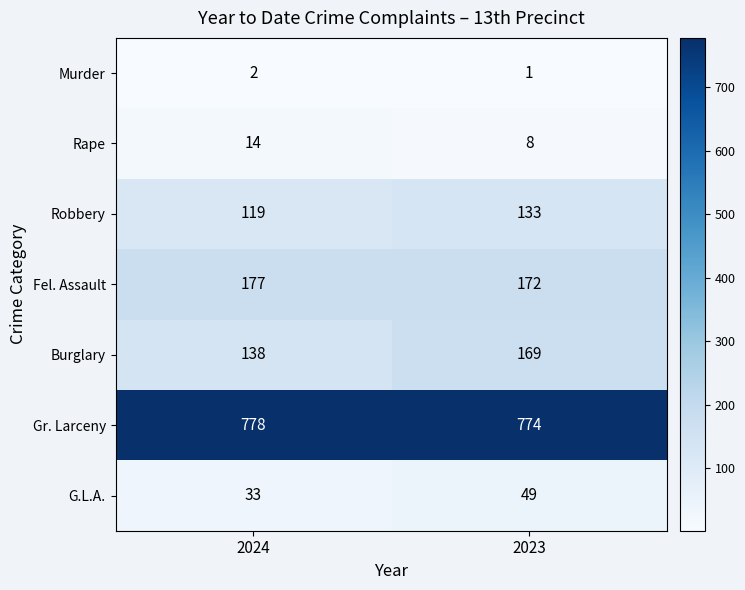

What is the difference between the maximum and minimum values in the Rape series?

6